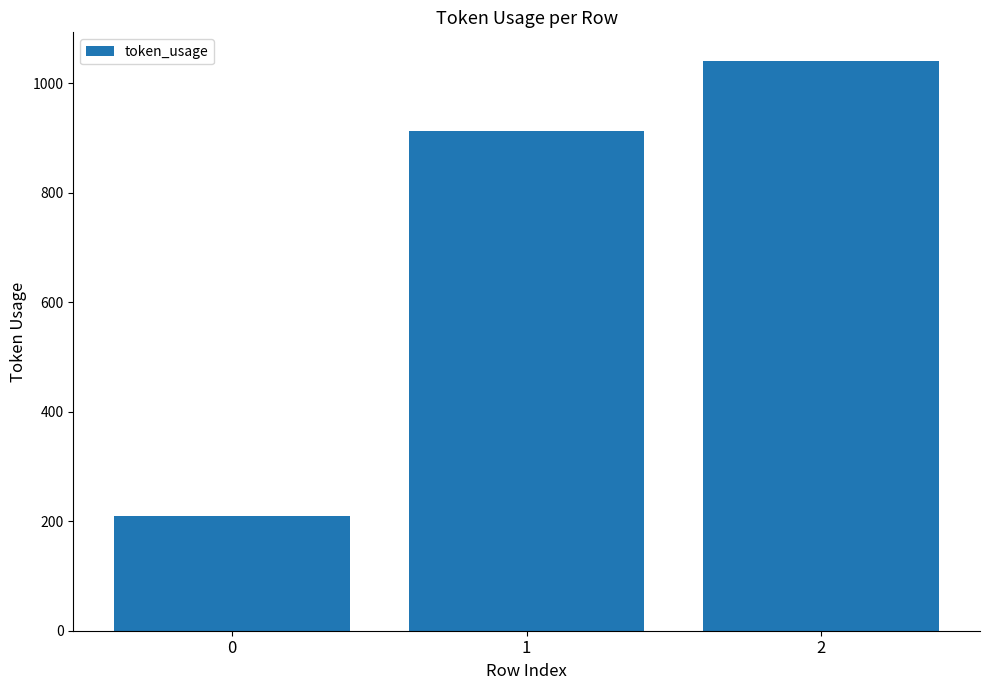

What is the smallest value displayed?

210